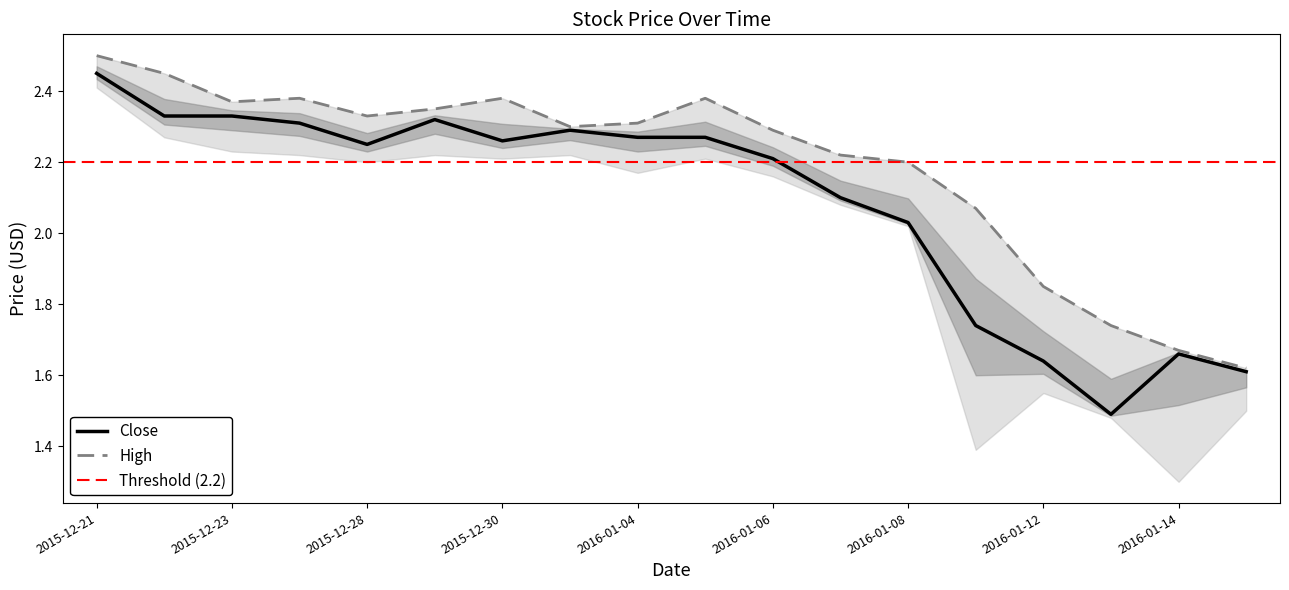

What is the lowest value of the High series?

1.6